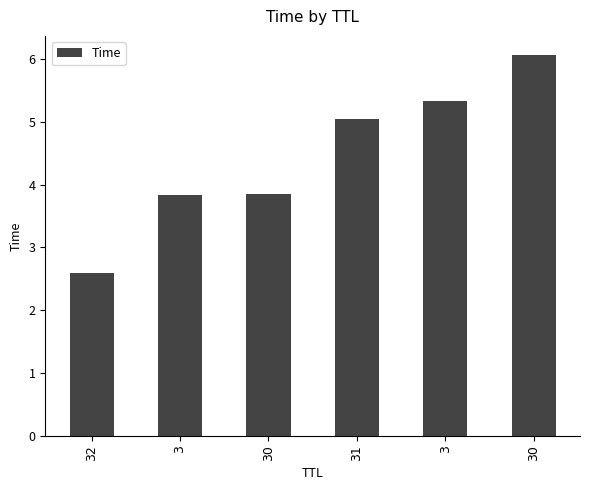

At which label does the data first exceed 5?

31